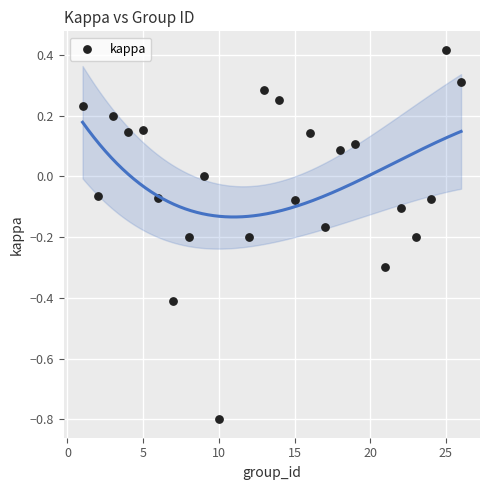

What is the range of Y values (max minus min)?

1.2